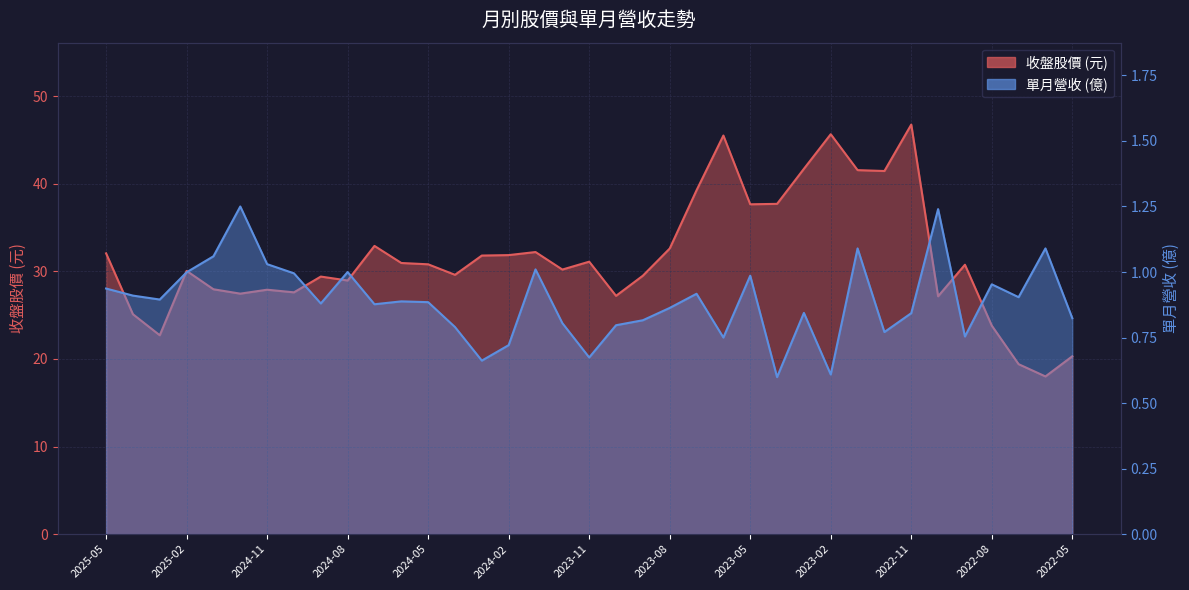

Is it true that 收盤 equals 31.9 at 2024-02?

True